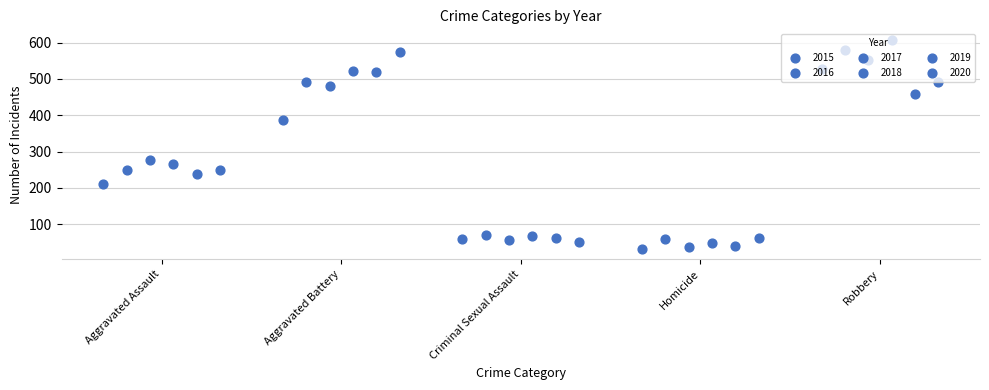

Which series contains the highest Y value?

2018